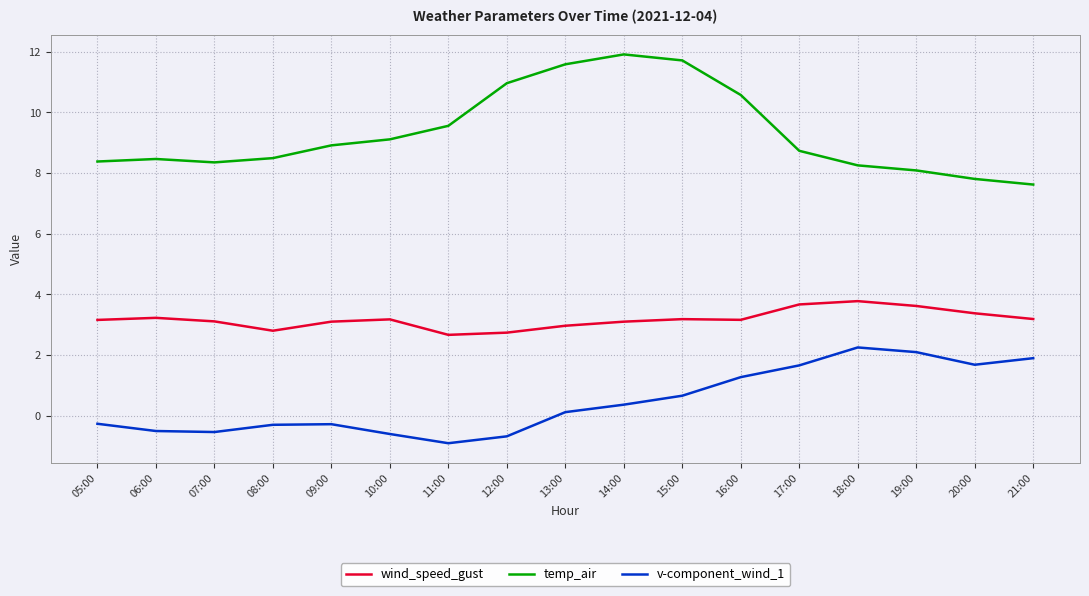

True or false: temp_air has more than 0 points higher than both neighbors.

True